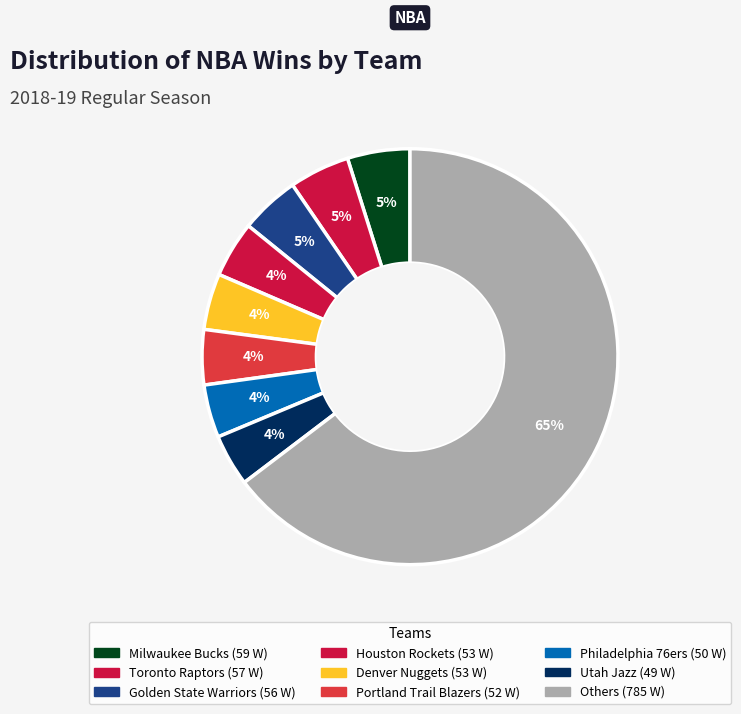

How many segments does this pie chart have?

9